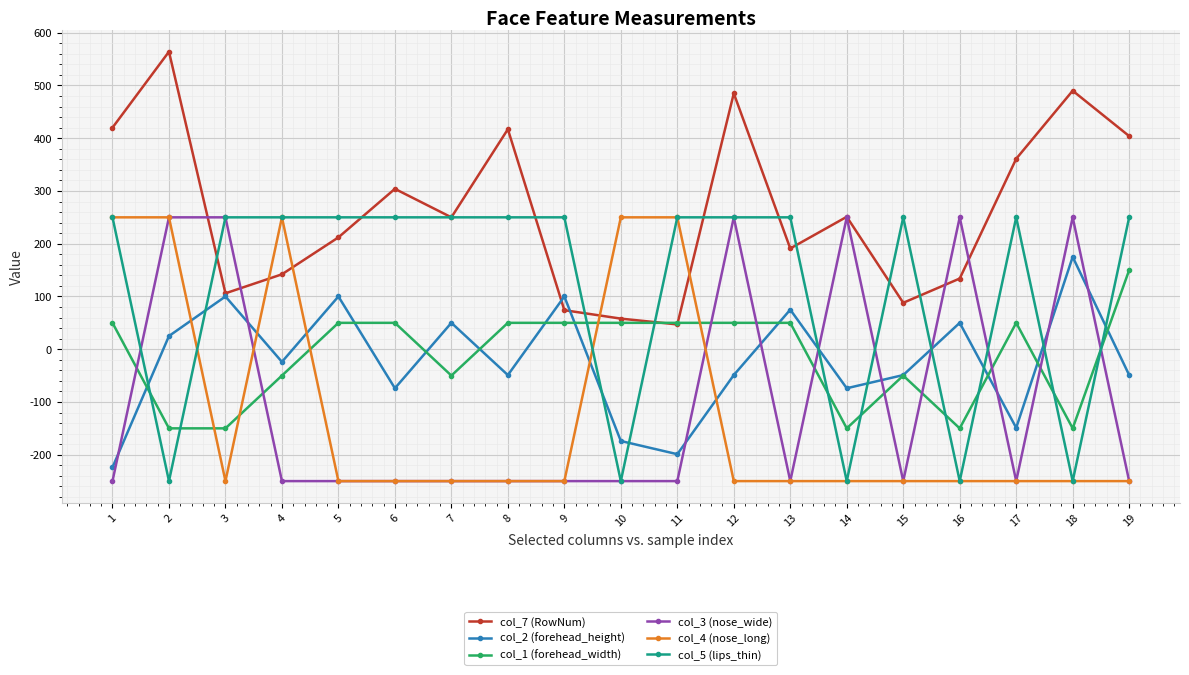

What is the value of the col_2 (forehead_height) point at the 1st from the left?

-224